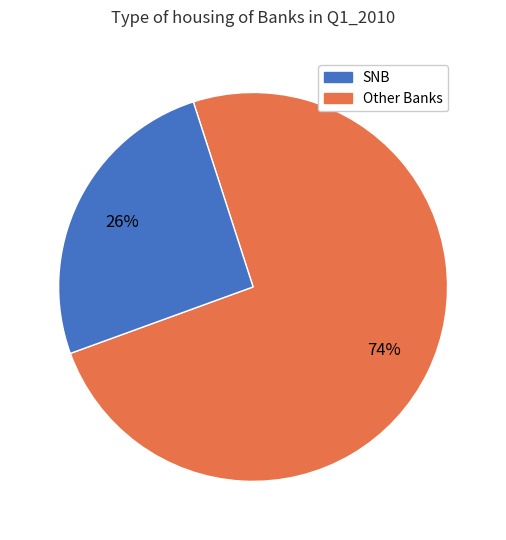

Is there a majority slice in this chart?

Yes